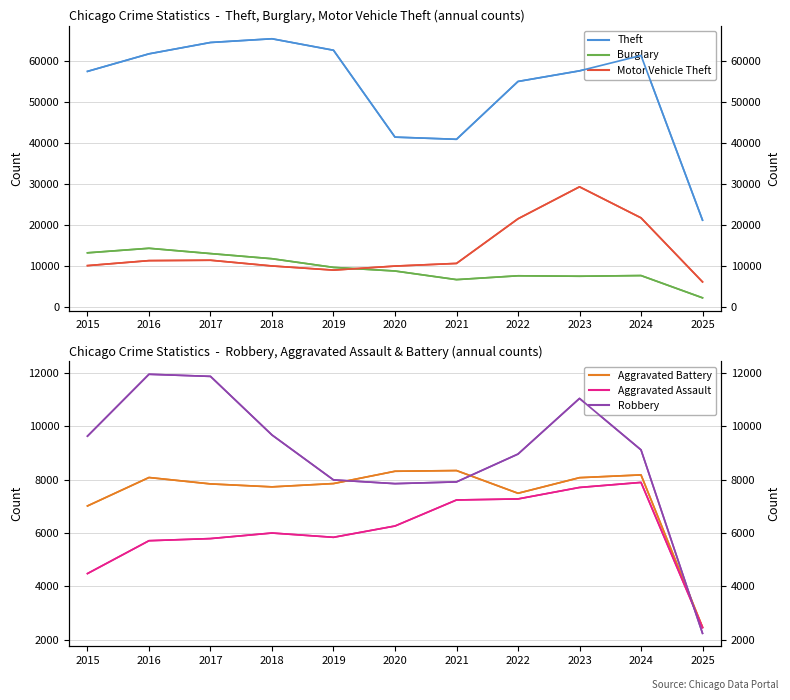

Is the value of Theft at 2016 greater than the value of Robbery at 2021?

Yes